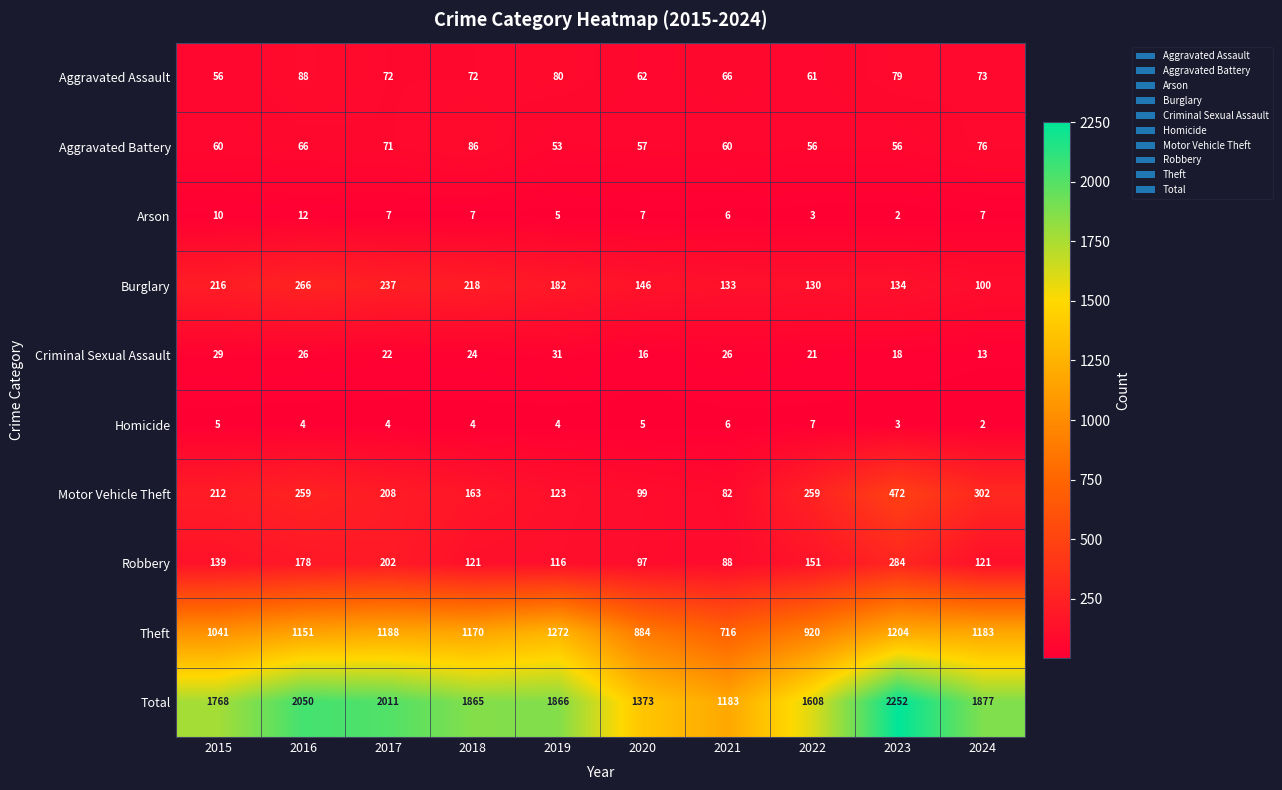

What is the difference between the maximum and minimum values in the Theft series?

556